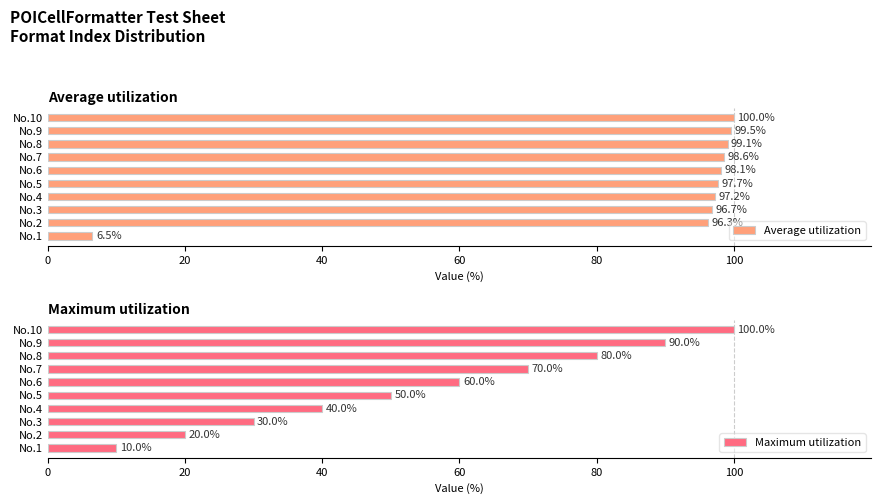

The value of Average utilization at No.6 is 98.1. True or false?

True